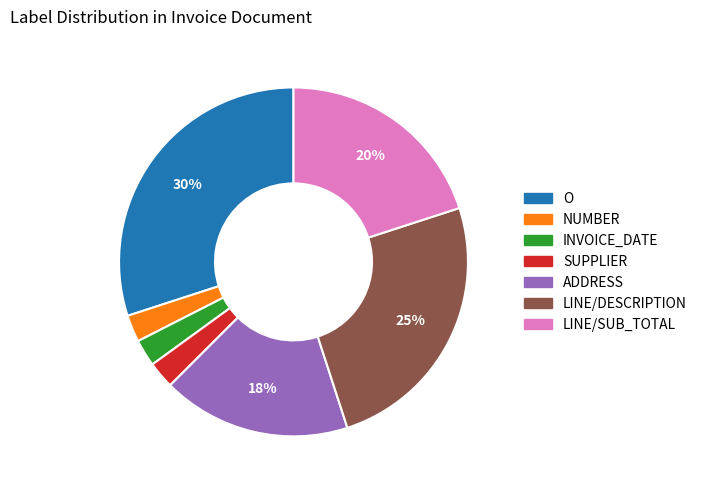

How many slices are in this pie chart?

7